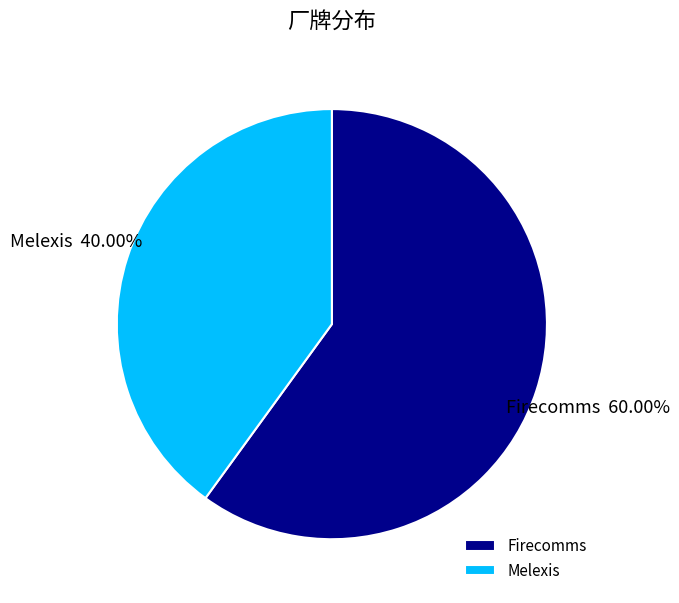

Which category has the biggest portion of the pie?

Firecomms